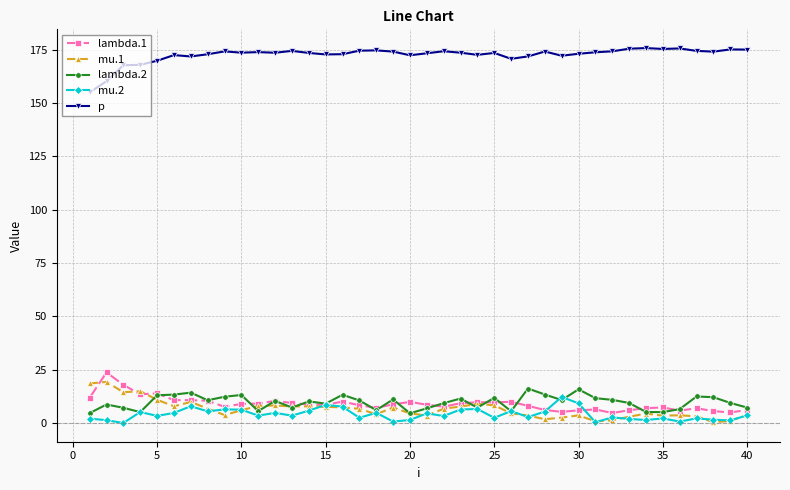

At how many categories does at least one series exceed 116?

40